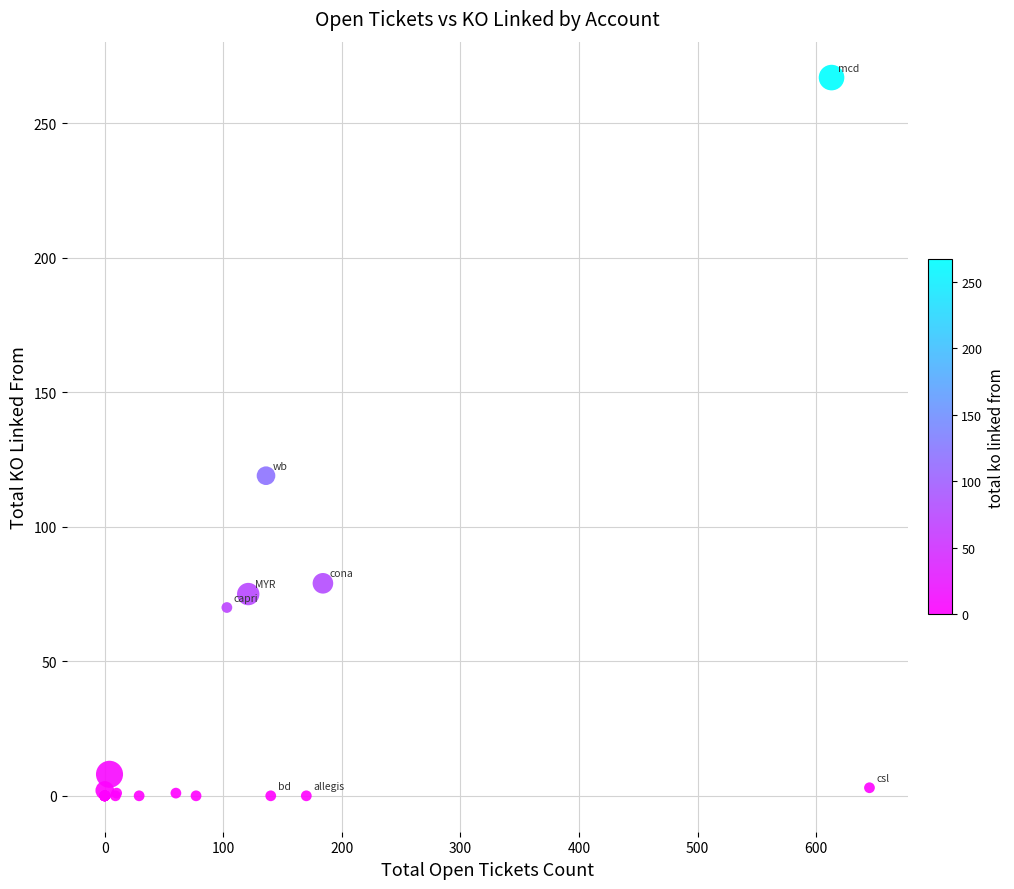

What Y value in the scatter plot is closest to 133?

119